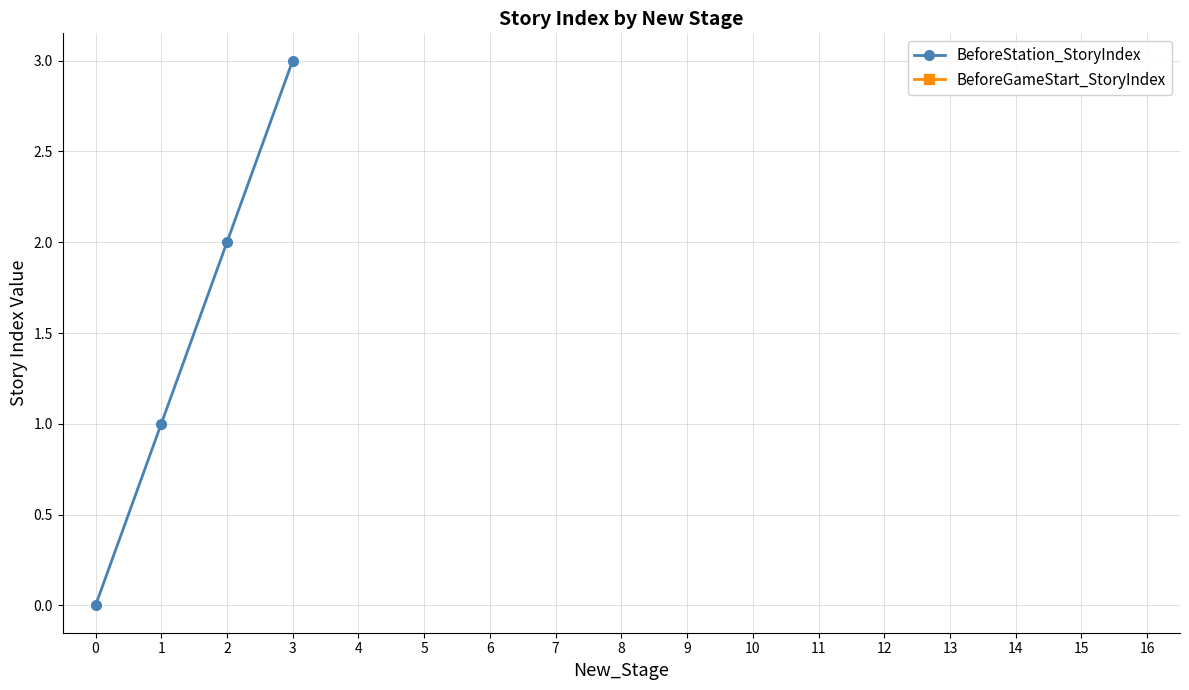

Between 13 and 12, which is larger?

12